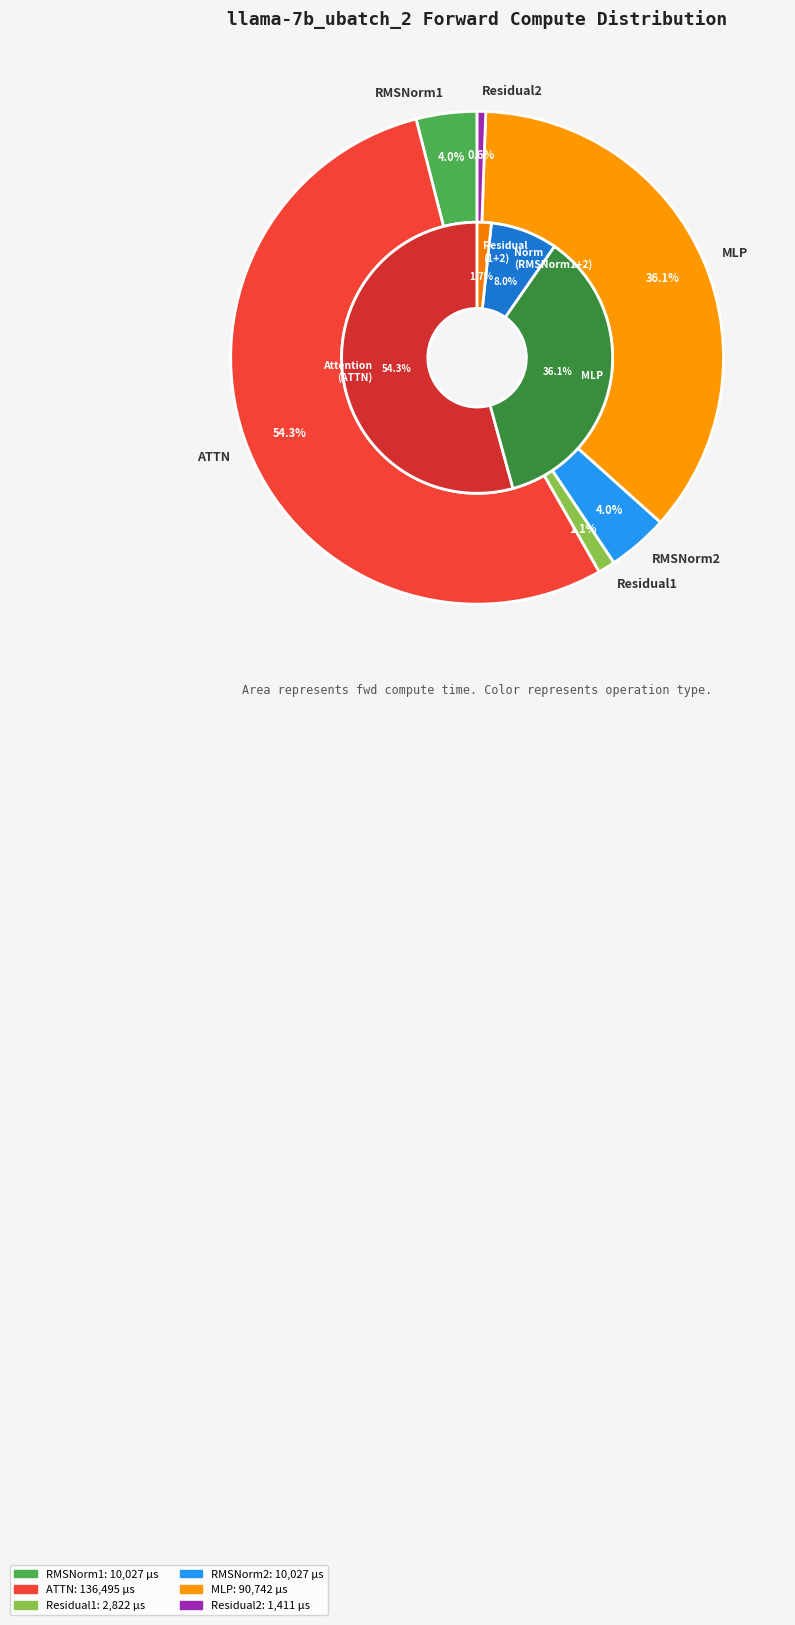

What is the smallest slice in the pie chart?

Residual2